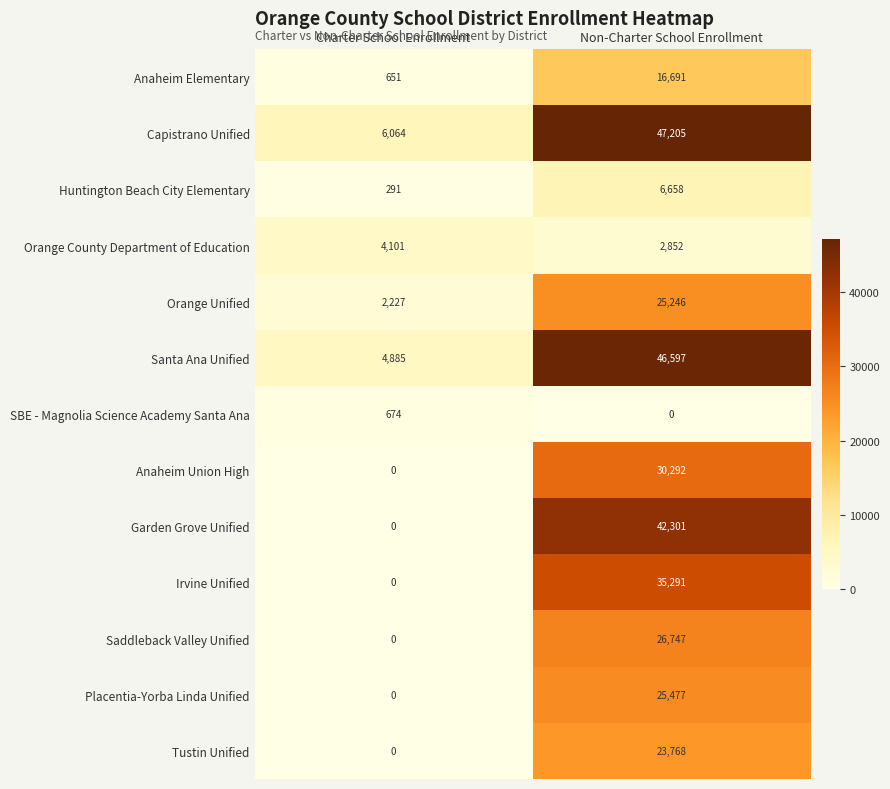

Reading left to right, what are all the values shown in this chart?

Anaheim Elementary: Charter School Enrollment=651	Non-Charter School Enrollment=16691
Capistrano Unified: Charter School Enrollment=6064	Non-Charter School Enrollment=47205
Huntington Beach City Elementary: Charter School Enrollment=291	Non-Charter School Enrollment=6658
Orange County Department of Education: Charter School Enrollment=4101	Non-Charter School Enrollment=2852
Orange Unified: Charter School Enrollment=2227	Non-Charter School Enrollment=25246
Santa Ana Unified: Charter School Enrollment=4885	Non-Charter School Enrollment=46597
SBE - Magnolia Science Academy Santa Ana: Charter School Enrollment=674	Non-Charter School Enrollment=0
Anaheim Union High: Charter School Enrollment=0	Non-Charter School Enrollment=30292
Garden Grove Unified: Charter School Enrollment=0	Non-Charter School Enrollment=42301
Irvine Unified: Charter School Enrollment=0	Non-Charter School Enrollment=35291
Saddleback Valley Unified: Charter School Enrollment=0	Non-Charter School Enrollment=26747
Placentia-Yorba Linda Unified: Charter School Enrollment=0	Non-Charter School Enrollment=25477
Tustin Unified: Charter School Enrollment=0	Non-Charter School Enrollment=23768